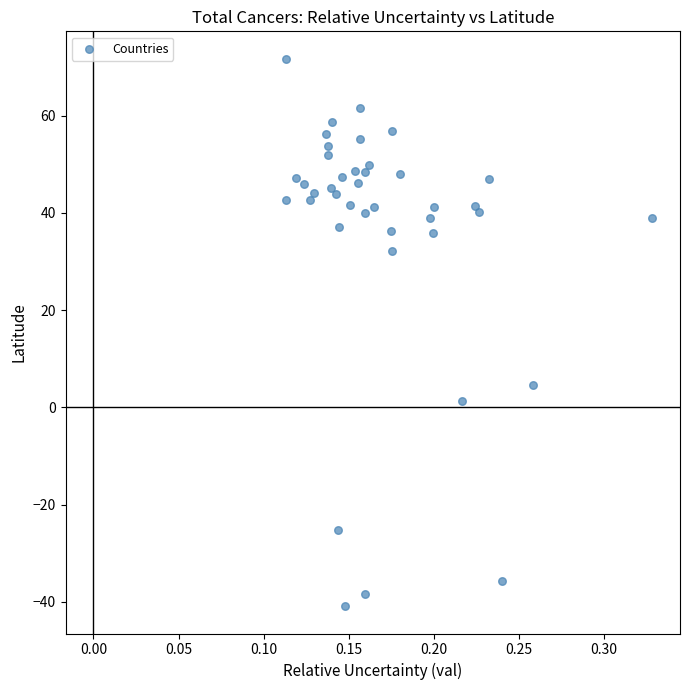

What Y value in the scatter plot is closest to 15?

4.5